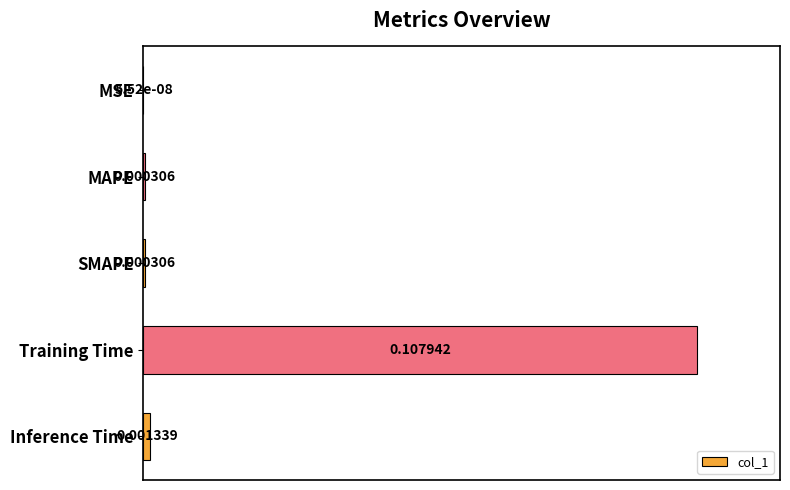

Which has a higher value, Training Time or MSE?

Training Time